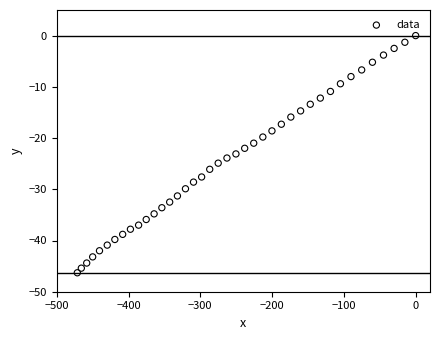

What is the range of Y values (max minus min)?

46.3